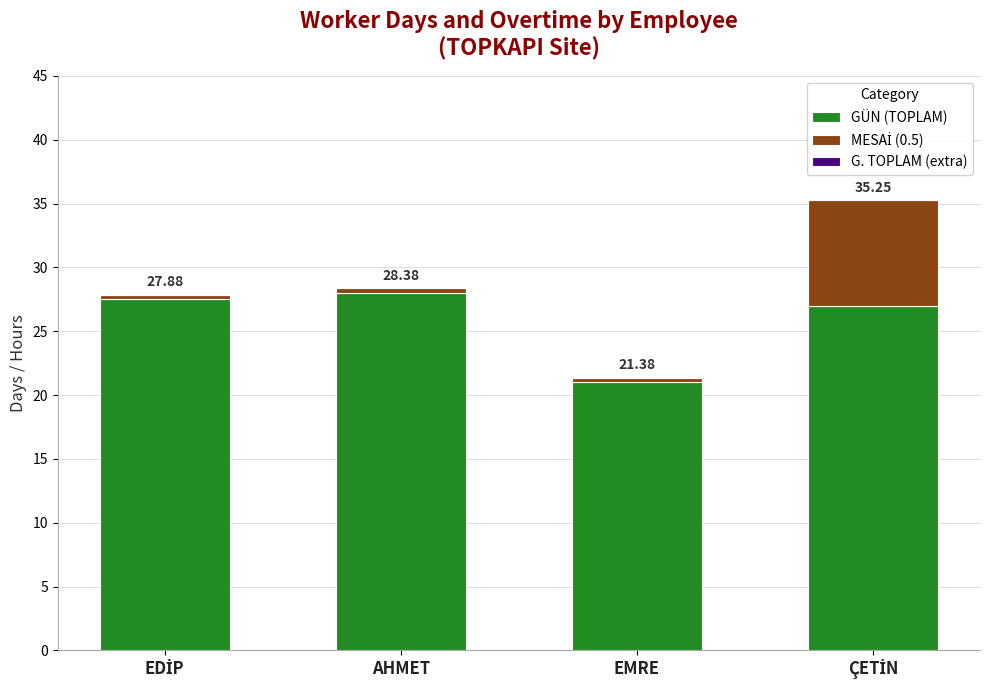

The value of GÜN (TOPLAM) at ÇETİN is 27.0. True or false?

True